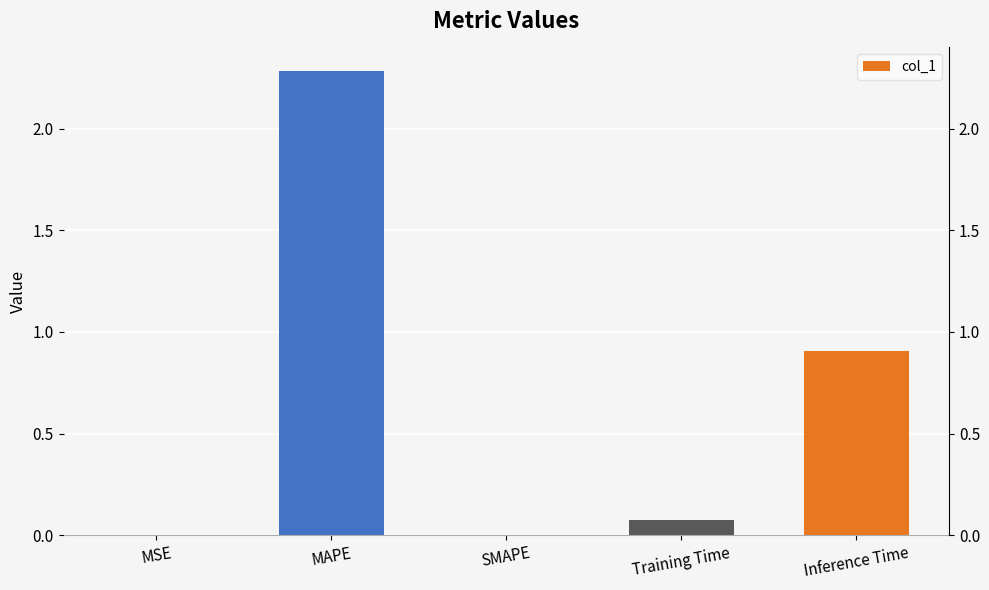

Reading right to left, extract all data points from this chart.

Inference Time=0.9	Training Time=0.1	SMAPE=0.0	MAPE=2.3	MSE=0.0